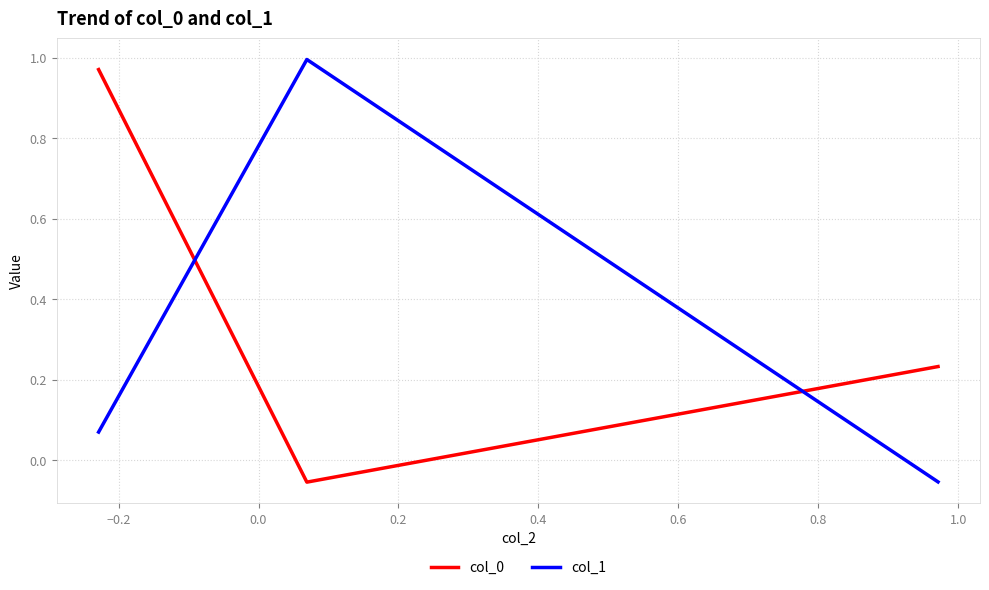

At how many categories does at least one series exceed 0?

3